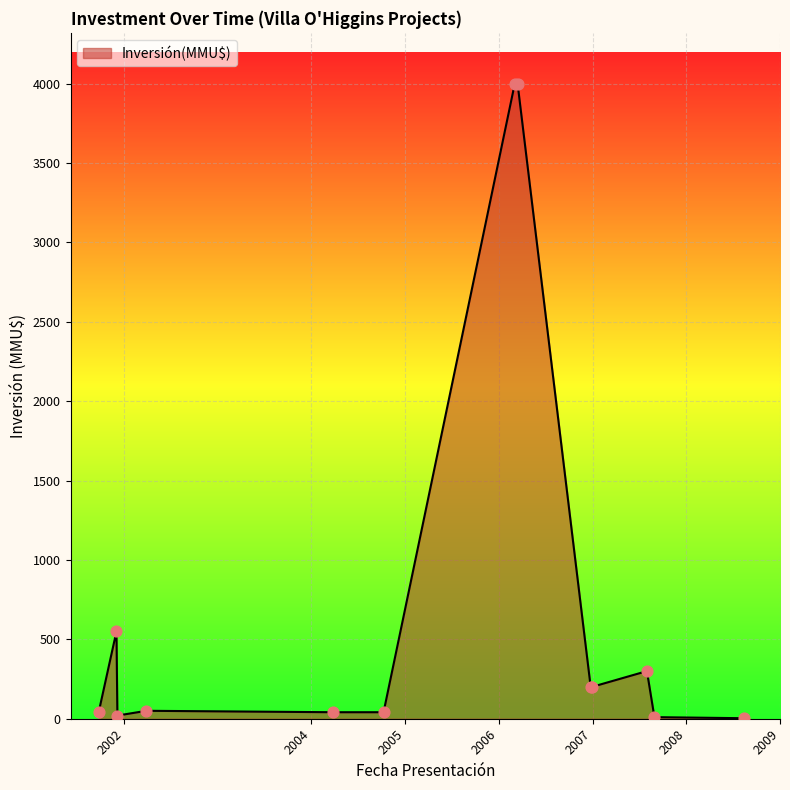

What is the difference between the maximum and minimum values?

3996.8